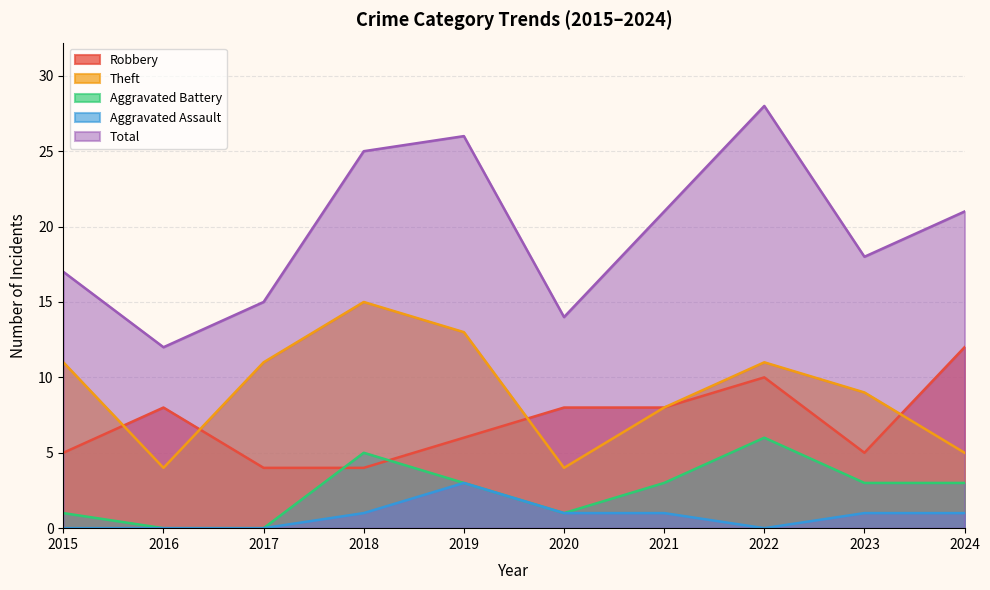

What is the sum of all Total values?

197